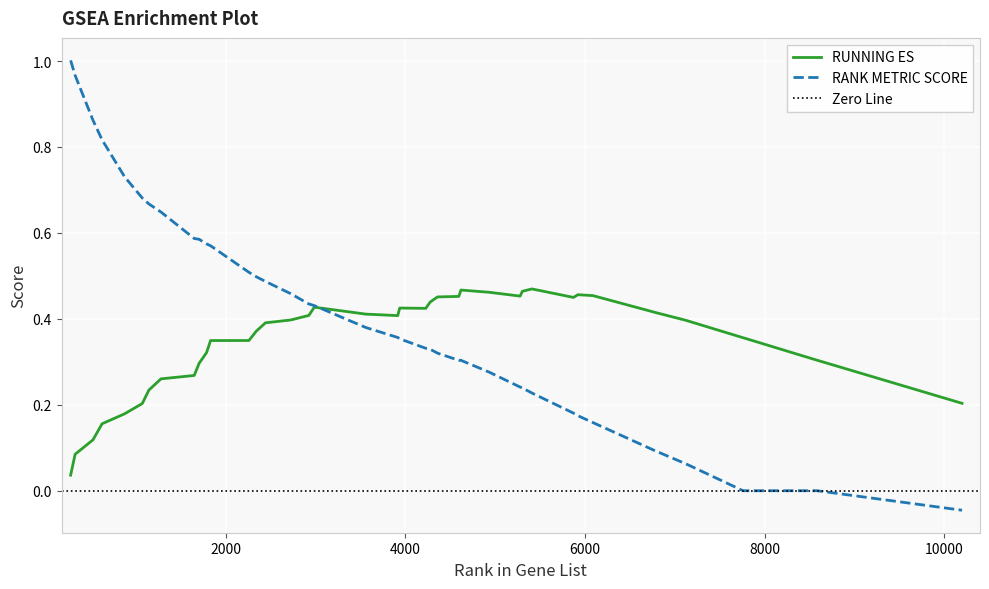

Reading left to right, transcribe all the data shown in this chart.

RUNNING ES: 0.0	0.1	0.1	0.2	0.2	0.2	0.2	0.3	0.3	0.3	0.3	0.3	0.3	0.4	0.4	0.4	0.4	0.4	0.4	0.4	0.4	0.4	0.4	0.5	0.5	0.5	0.5	0.5	0.5	0.5	0.4	0.5	0.5	0.4	0.4	0.4	0.4	0.3	0.3	0.2
RANK METRIC SCORE: 1.0	1.0	0.9	0.8	0.7	0.7	0.7	0.6	0.6	0.6	0.6	0.6	0.5	0.5	0.5	0.5	0.4	0.4	0.4	0.4	0.4	0.3	0.3	0.3	0.3	0.3	0.3	0.2	0.2	0.2	0.2	0.2	0.2	0.1	0.1	0.0	0.0	0.0	0.0	-0.0